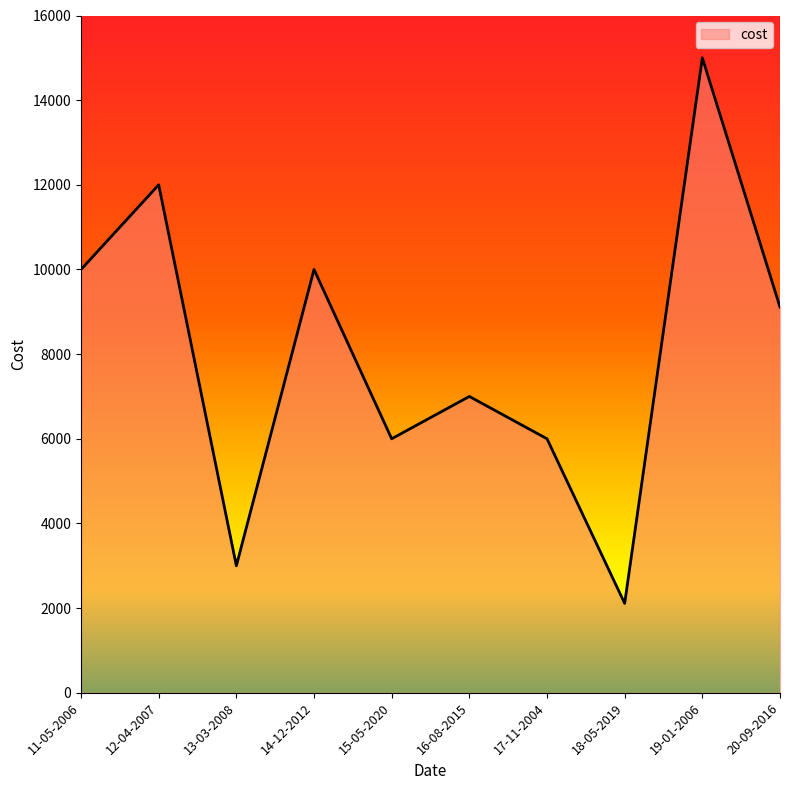

The value at 11-05-2006 is 16585. True or false?

False